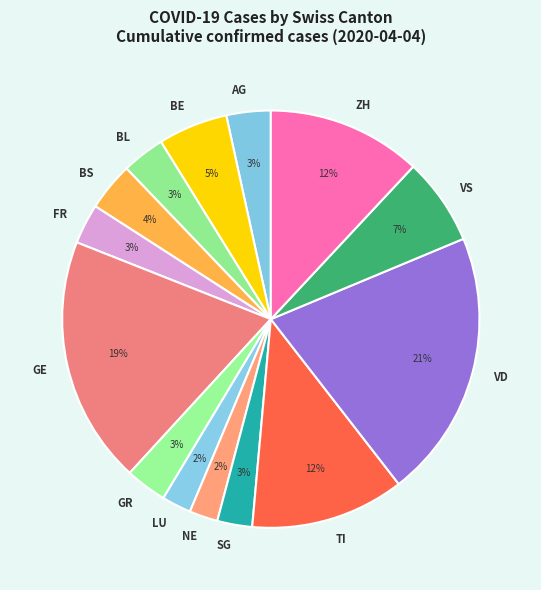

What is the largest slice in the pie chart?

VD